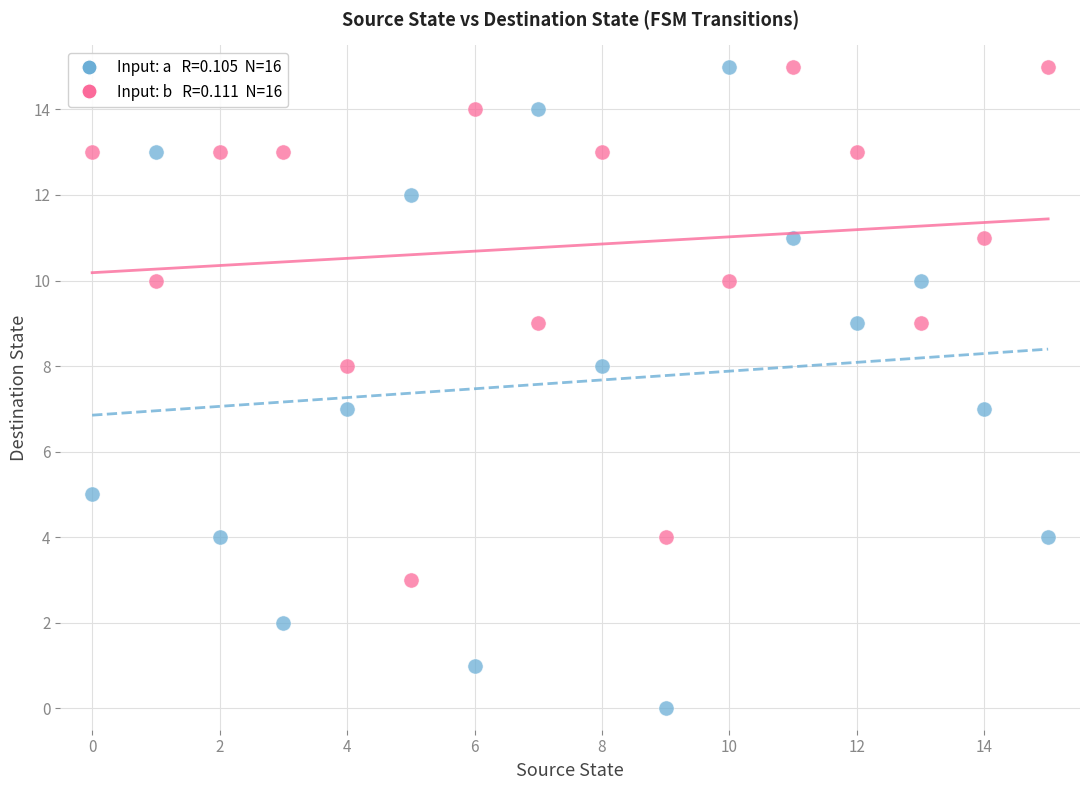

Across all data points, what is the range of Y values (max minus min)?

15